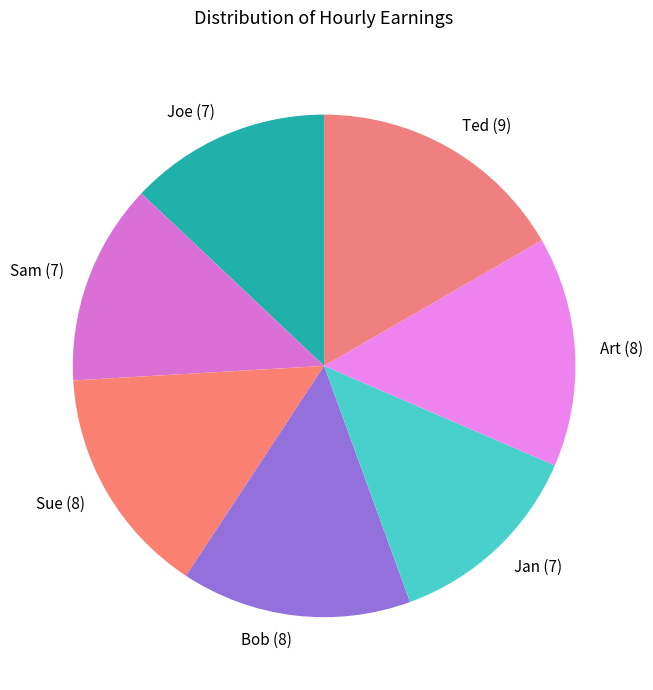

Do Art and Joe together represent more than half of the pie?

No